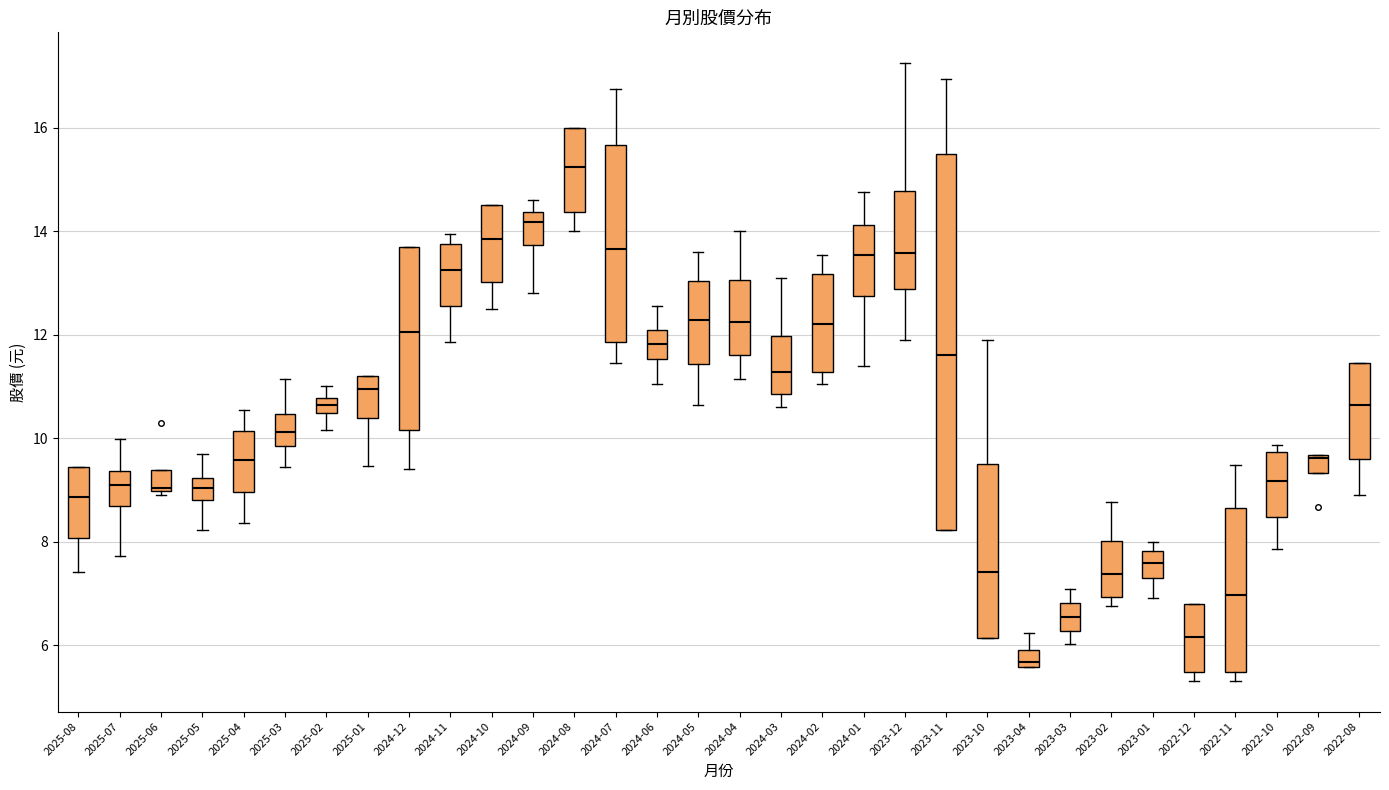

Where does the upper whisker of the box for 2023-04 end on the y-axis? The values are not printed on the chart, so give them approximately, as read against the axis.

6.2